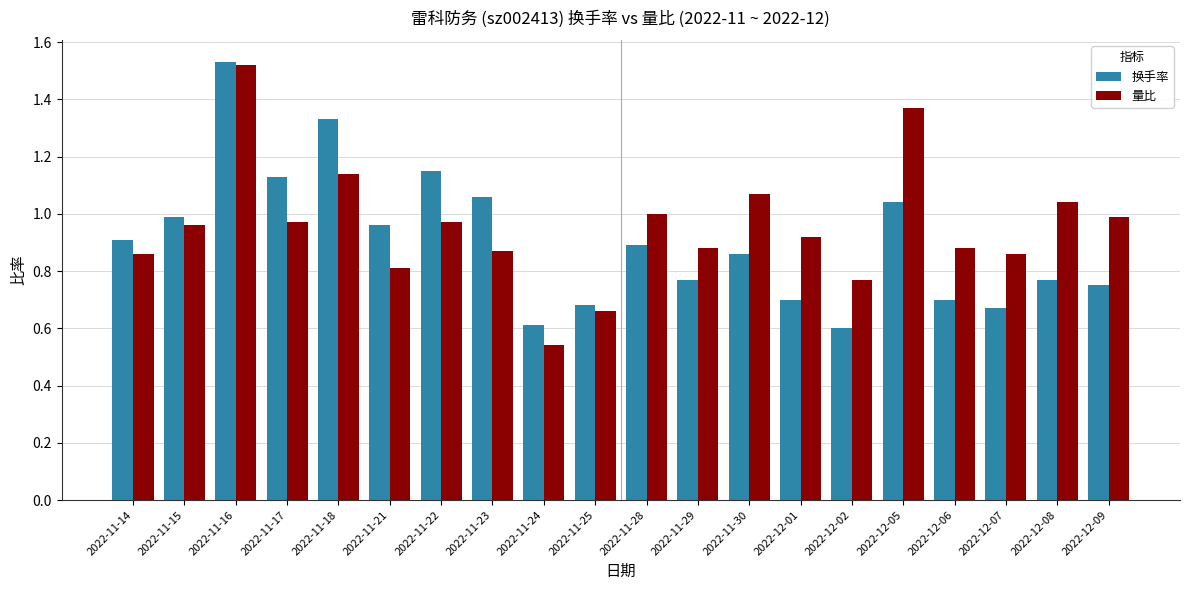

Are the bars horizontal?

No